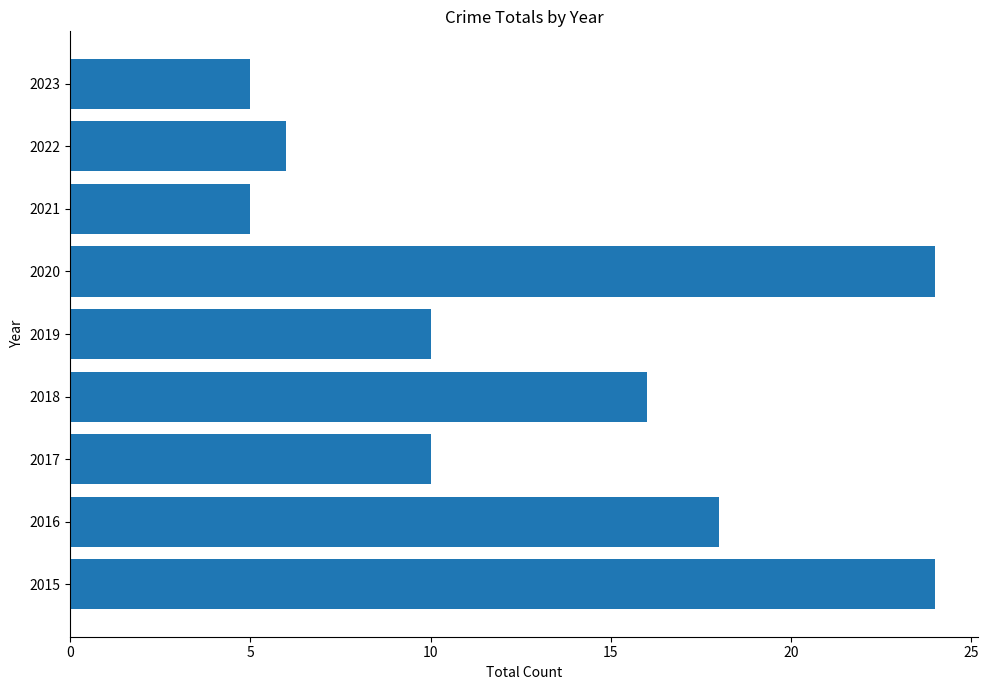

The value at 2020 is 8. True or false?

False